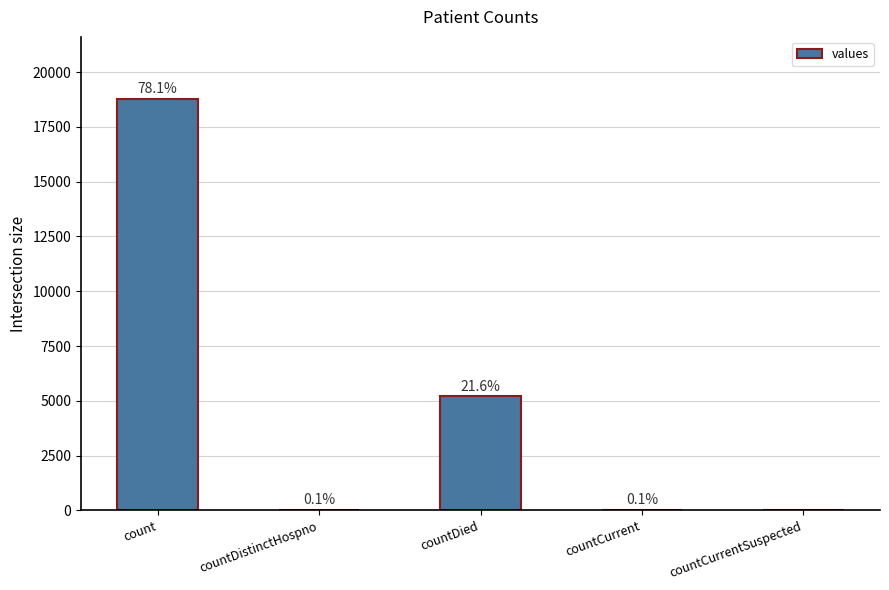

What is the maximum value shown in the chart?

18787